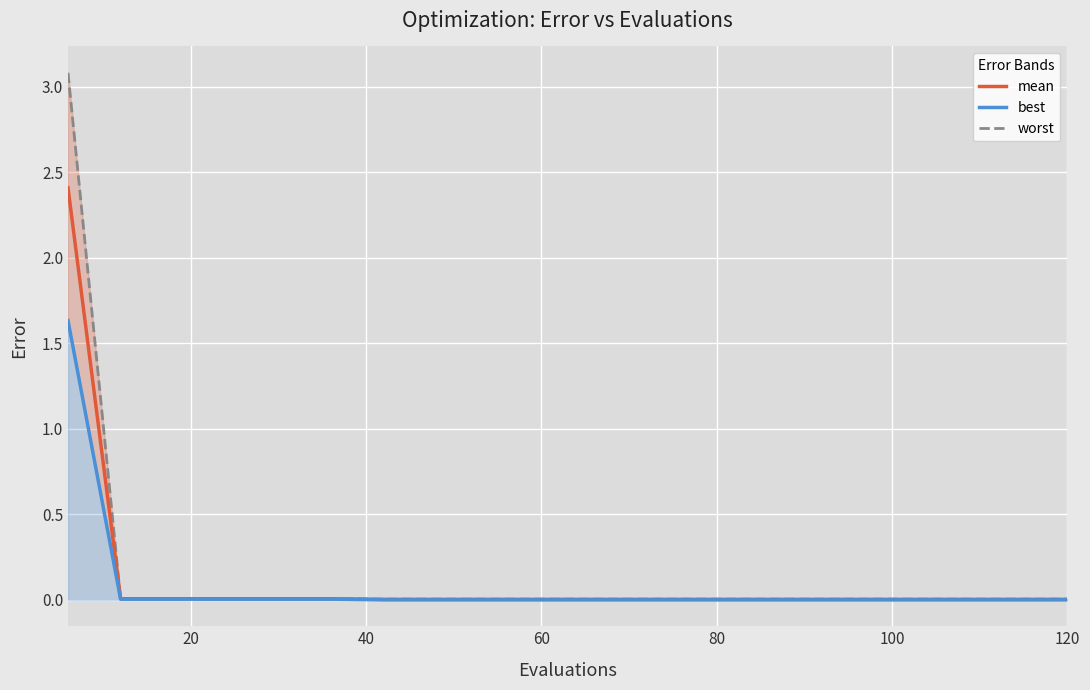

True or false: worst and mean cross at least once.

False